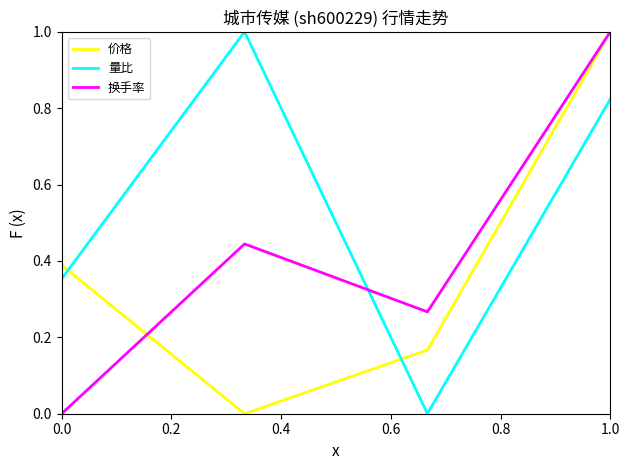

How many times do 量比 and 换手率 cross each other?

1